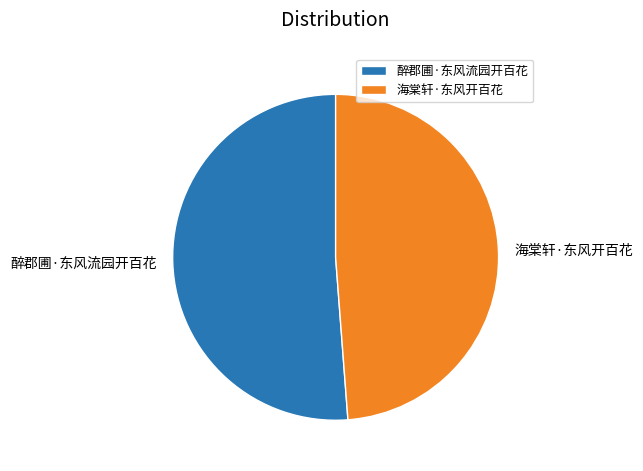

The 醉郡圃·东风流园开百花 slice represents 38% of the pie. True or false?

False